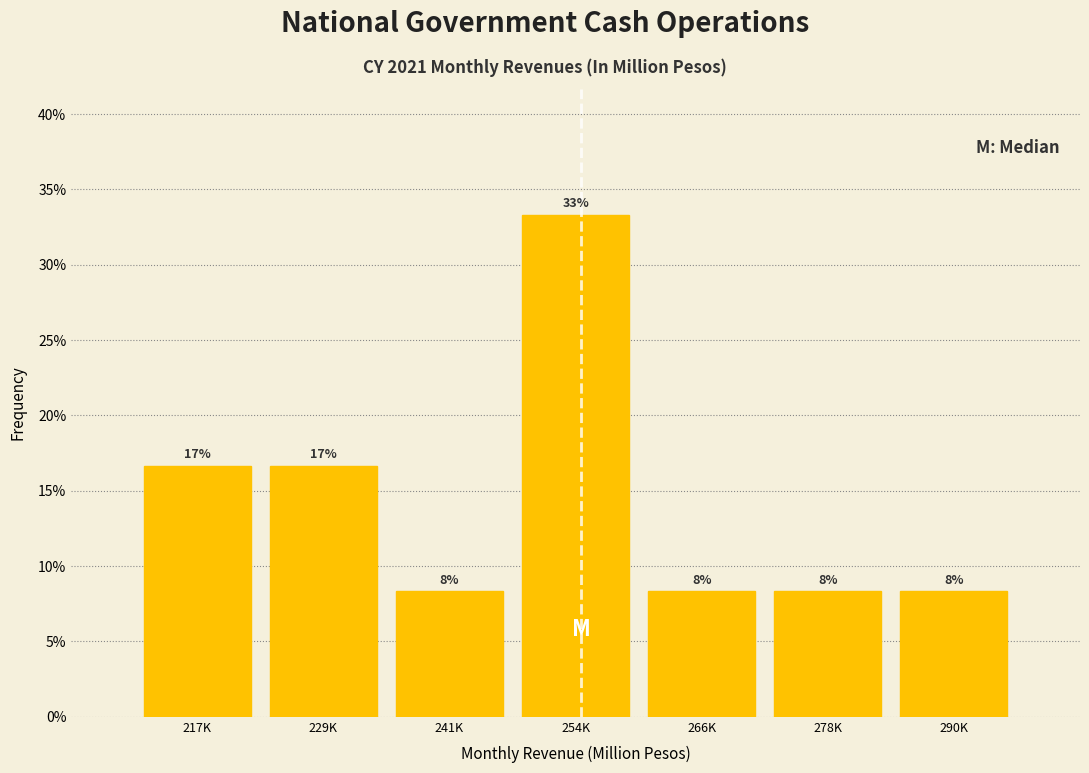

Are the bars horizontal?

No